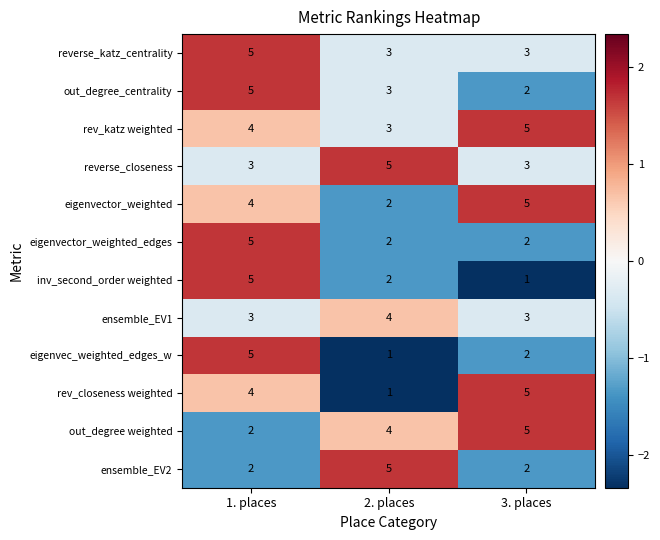

What is the spread (max minus min) of values at 2. places?

4